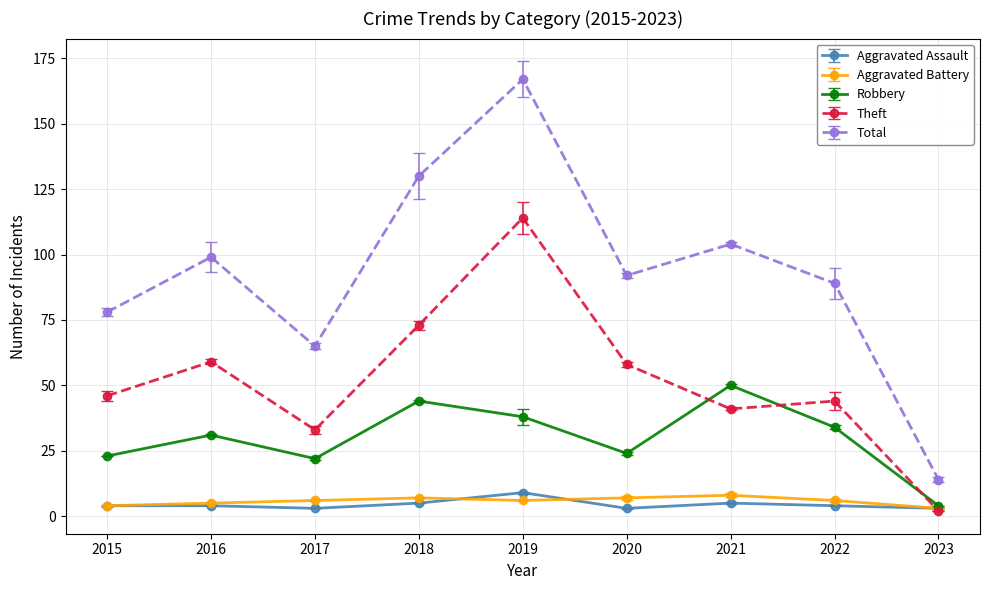

True or false: Total and Aggravated Battery intersect in this chart.

False